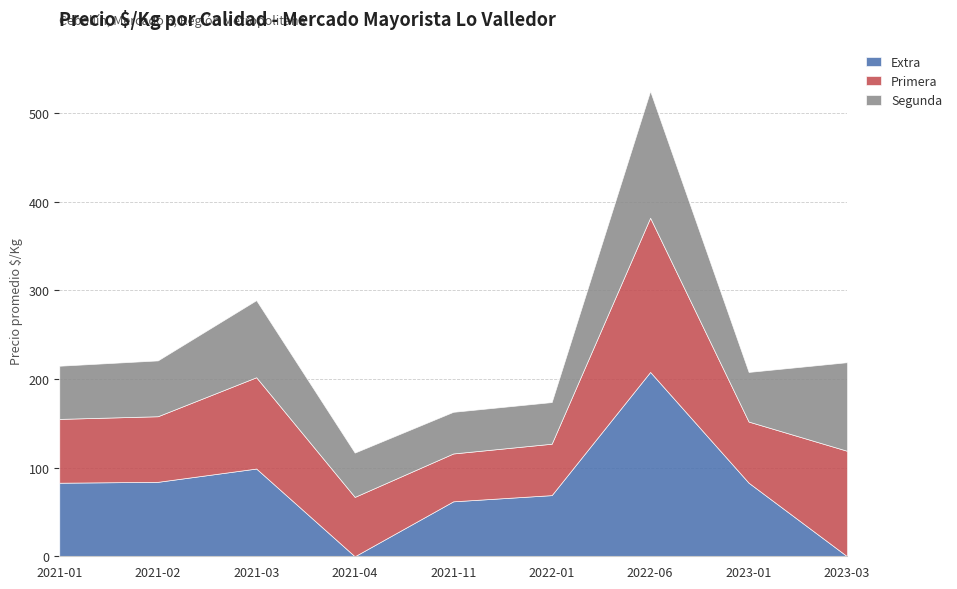

What is the difference between the second highest and minimum values in the Extra series?

99